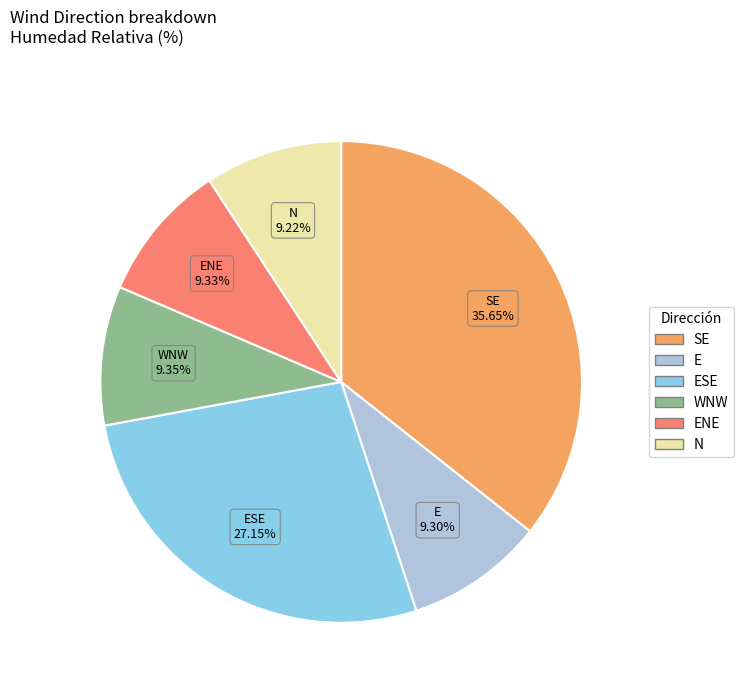

What is the ratio of the value at SE to the value at WNW?

3.8